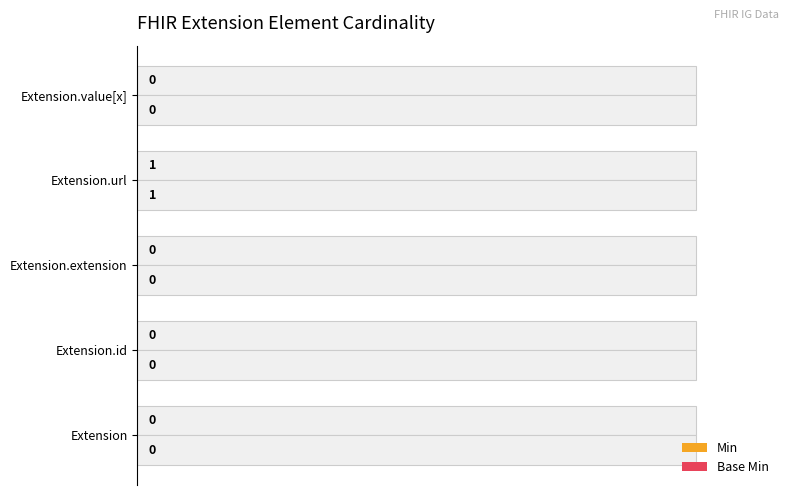

Reading left to right, extract all data points from this chart.

Min: 0.0	0.0	0.0	0.1	0.0
Base Min: 0.0	0.0	0.0	0.1	0.0